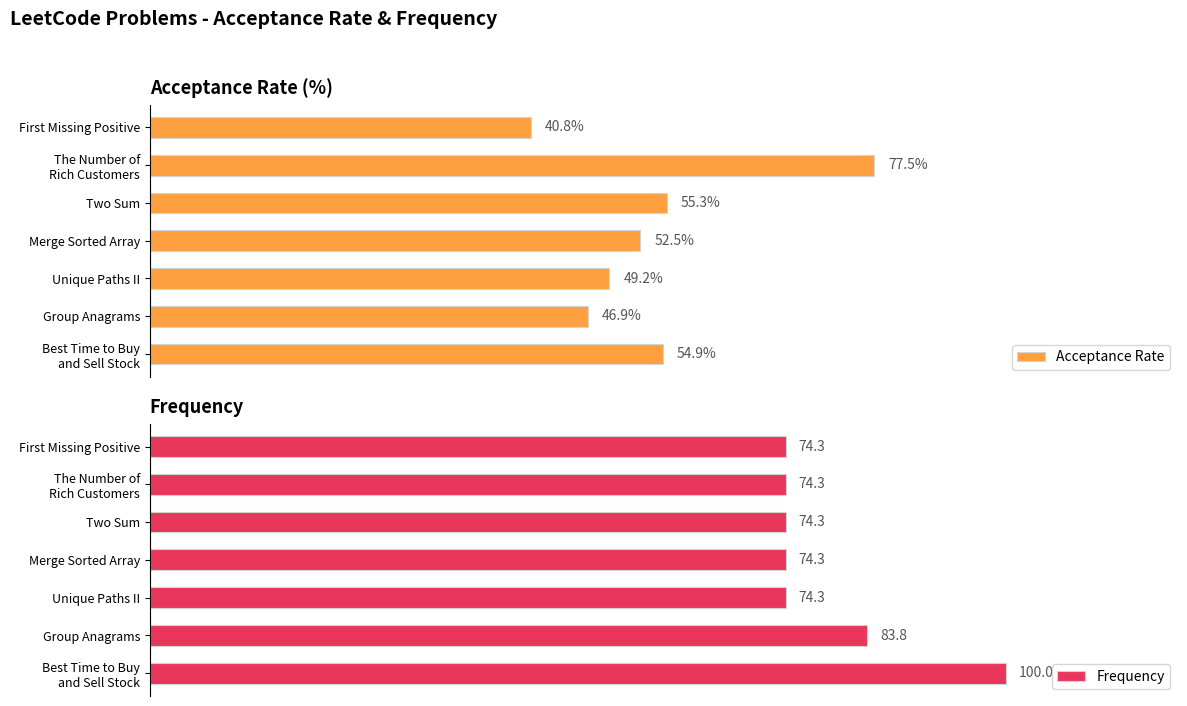

Where is Acceptance Rate nearest to the value 59?

Two Sum